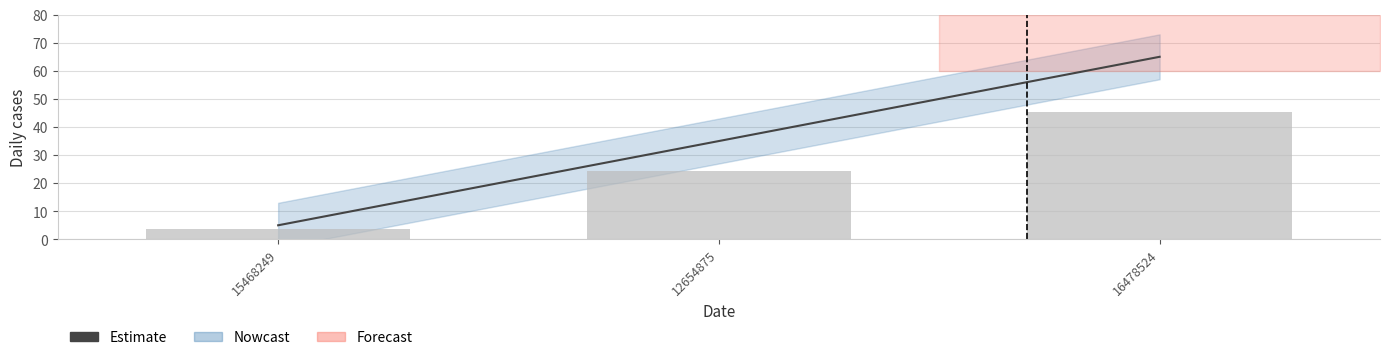

What is the average value?

35